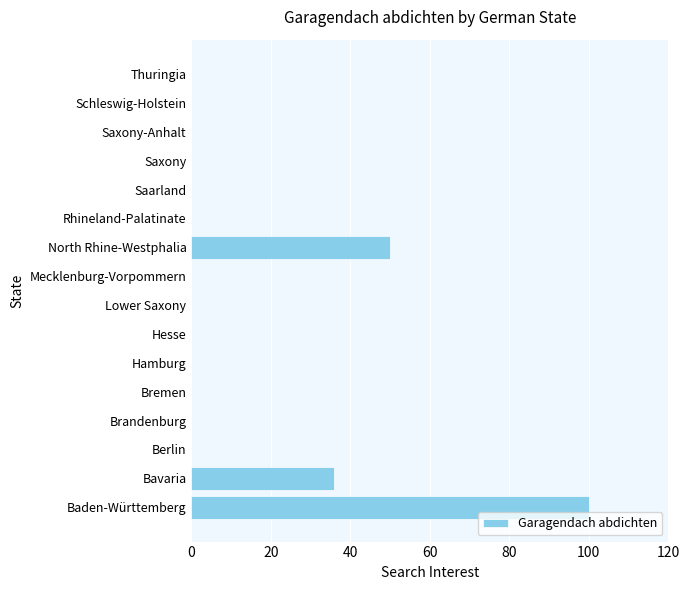

What is the sum of all values?

186